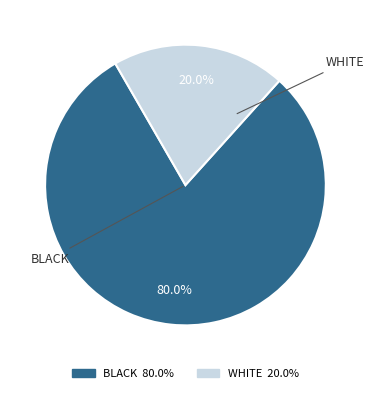

Is there a majority slice in this chart?

Yes